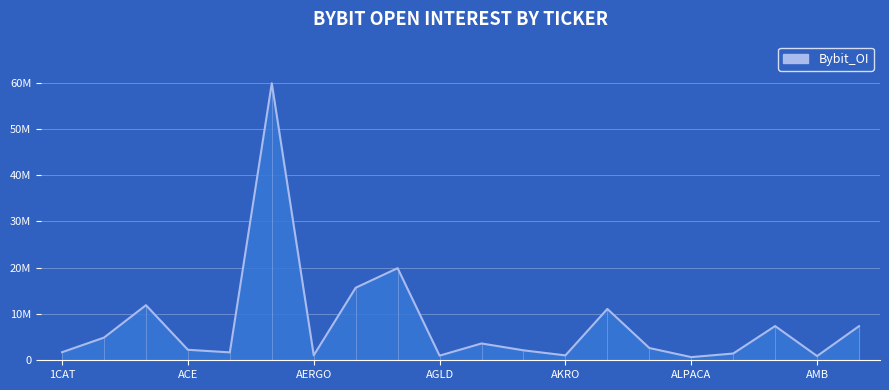

The value at ALT is 7390041. True or false?

True